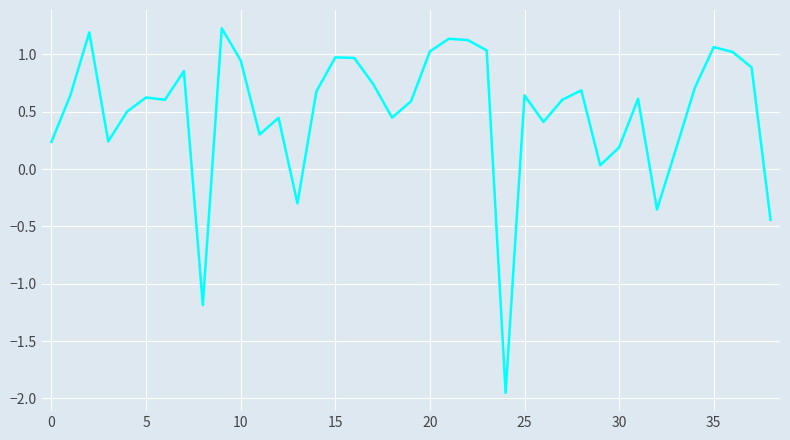

How many series are shown in this chart?

1